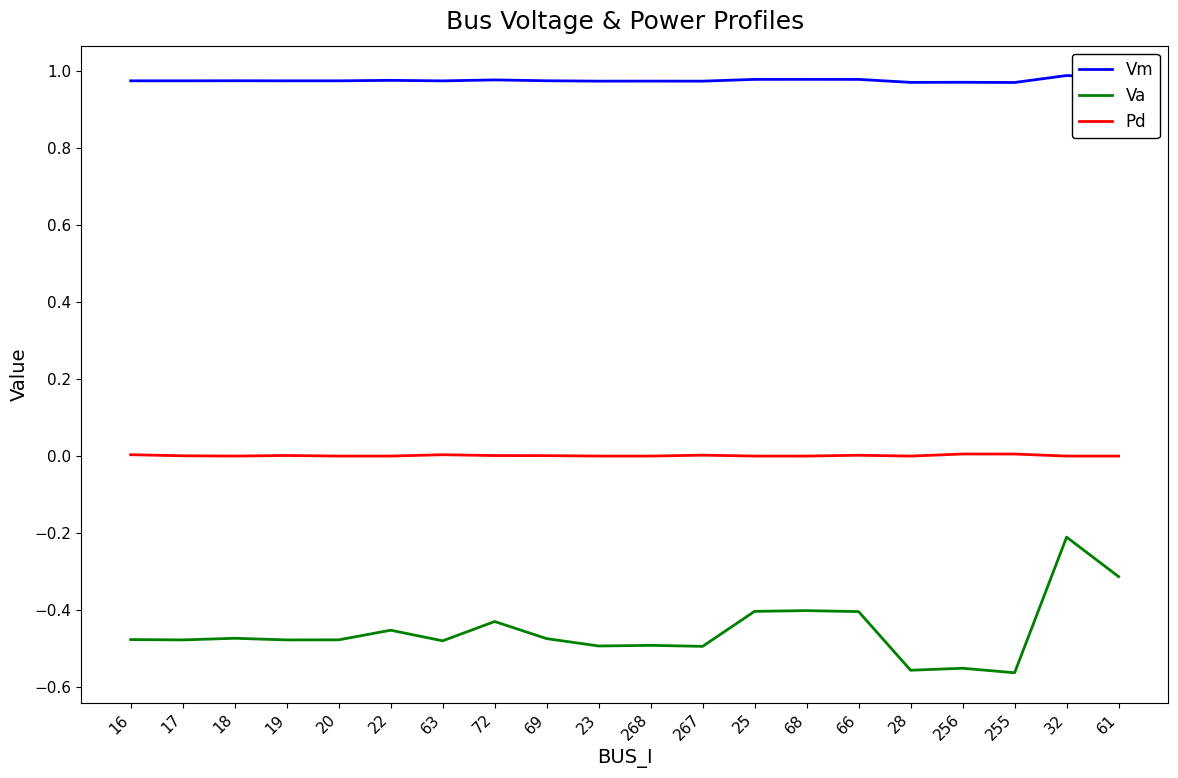

List the series in order of their peak value, highest first.

Vm, Pd, Va